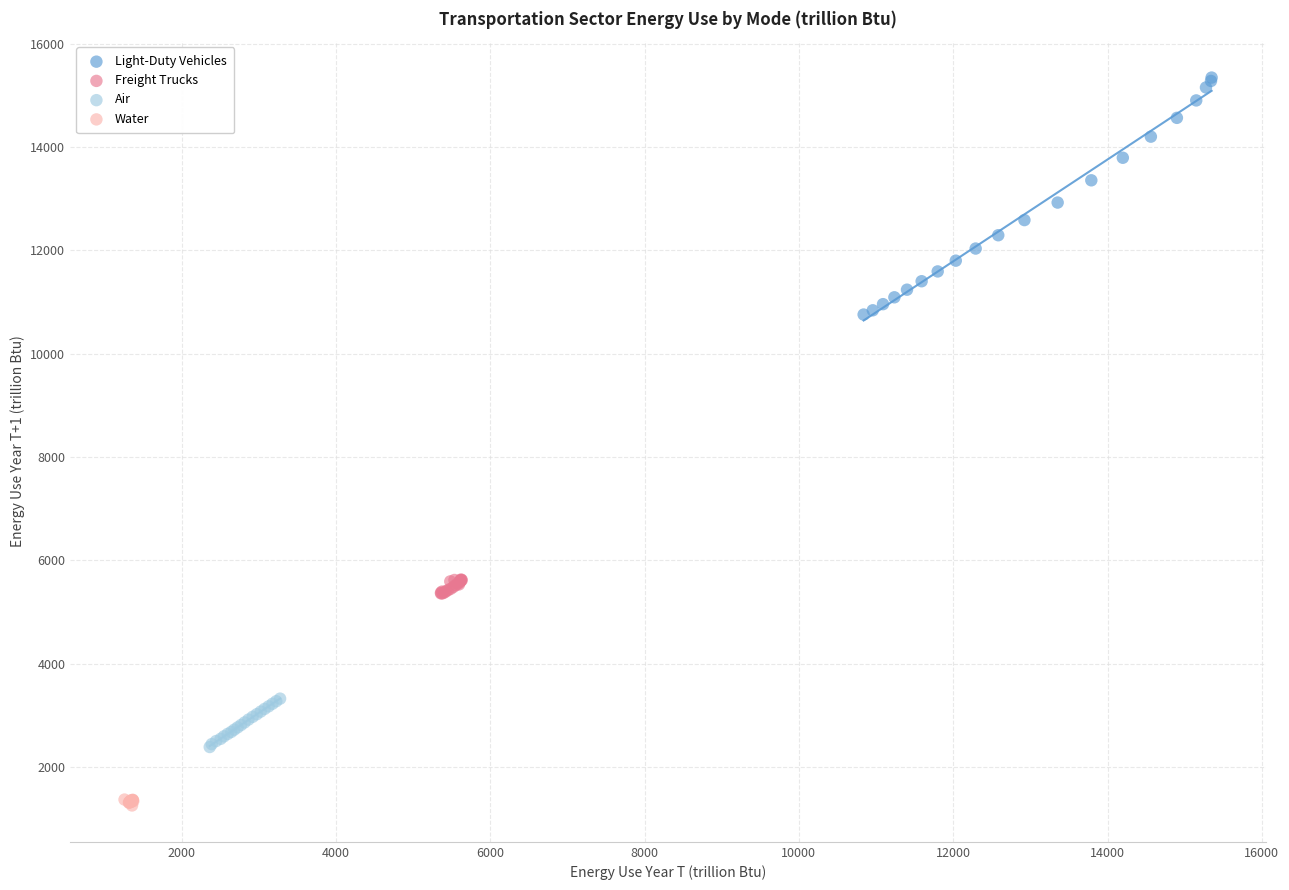

Which series reaches the maximum Y coordinate?

Light-Duty Vehicles